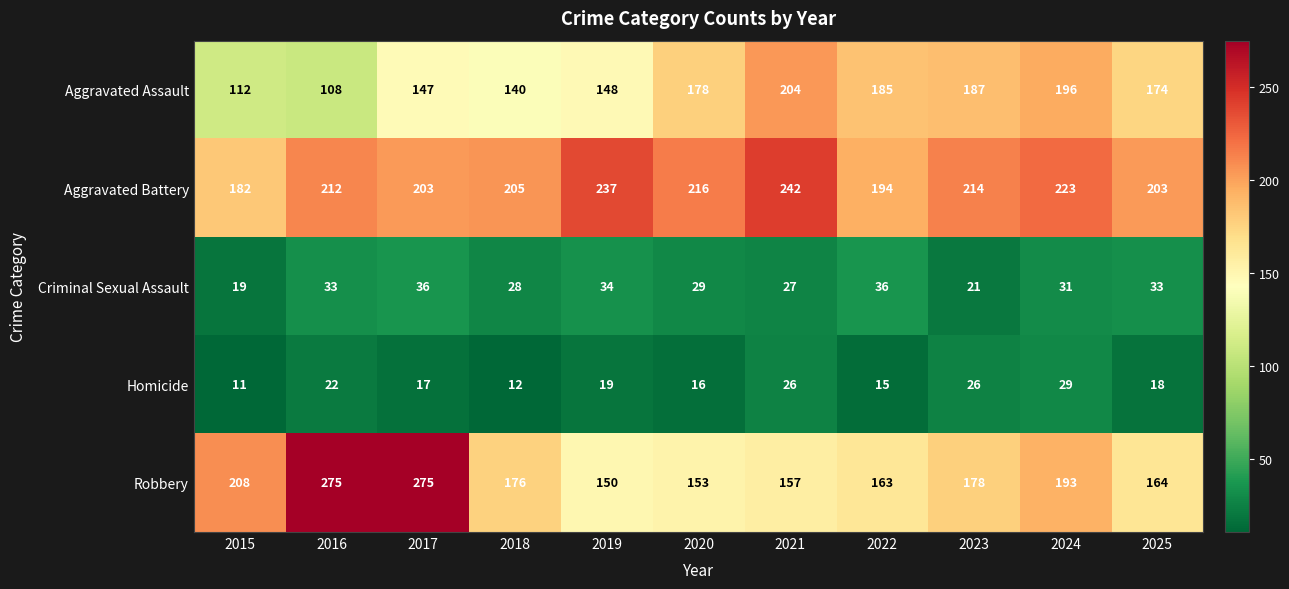

At which category is the sum across all series the highest?

2017